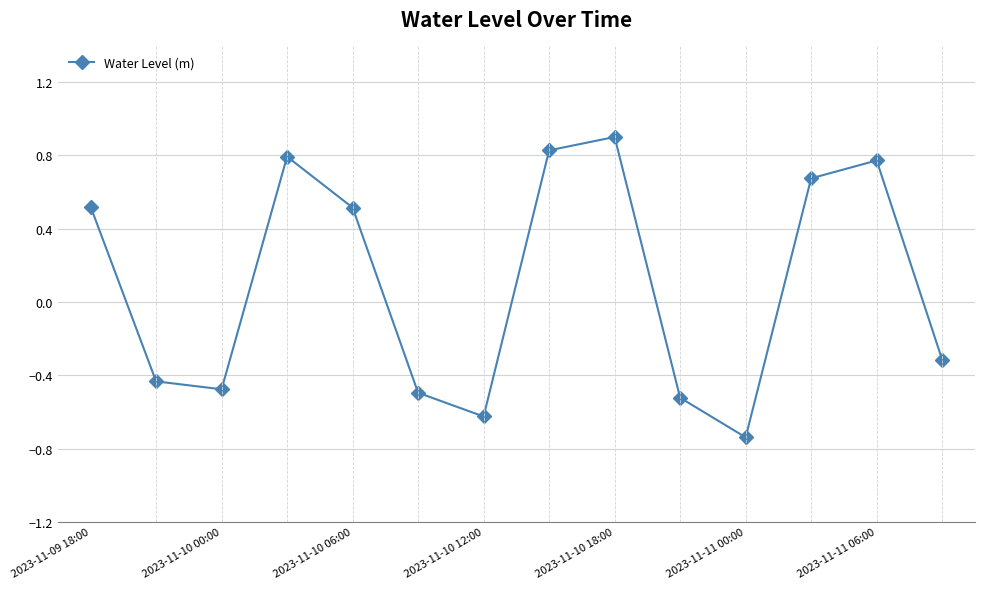

What is the maximum value shown in the chart?

0.9